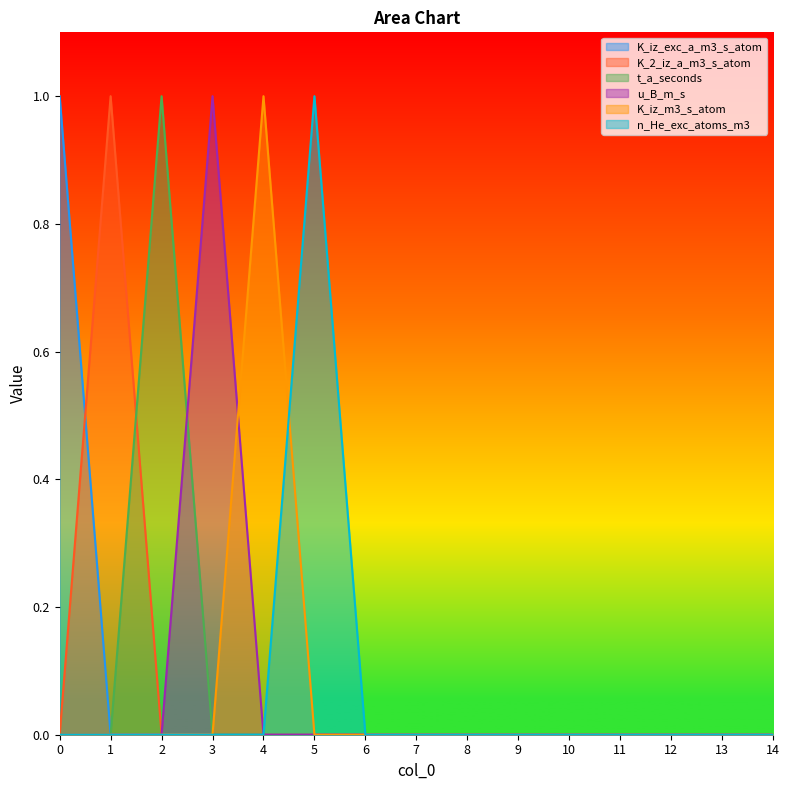

Reading left to right, list all the values displayed in this chart.

K_iz_exc_a_m3_s_atom: 0=1	1=0	2=0	3=0	4=0	5=0	6=0	7=0	8=0	9=0	10=0	11=0	12=0	13=0	14=0
K_2_iz_a_m3_s_atom: 0=0	1=1	2=0	3=0	4=0	5=0	6=0	7=0	8=0	9=0	10=0	11=0	12=0	13=0	14=0
t_a_seconds: 0=0	1=0	2=1	3=0	4=0	5=0	6=0	7=0	8=0	9=0	10=0	11=0	12=0	13=0	14=0
u_B_m_s: 0=0	1=0	2=0	3=1	4=0	5=0	6=0	7=0	8=0	9=0	10=0	11=0	12=0	13=0	14=0
K_iz_m3_s_atom: 0=0	1=0	2=0	3=0	4=1	5=0	6=0	7=0	8=0	9=0	10=0	11=0	12=0	13=0	14=0
n_He_exc_atoms_m3: 0=0	1=0	2=0	3=0	4=0	5=1	6=0	7=0	8=0	9=0	10=0	11=0	12=0	13=0	14=0